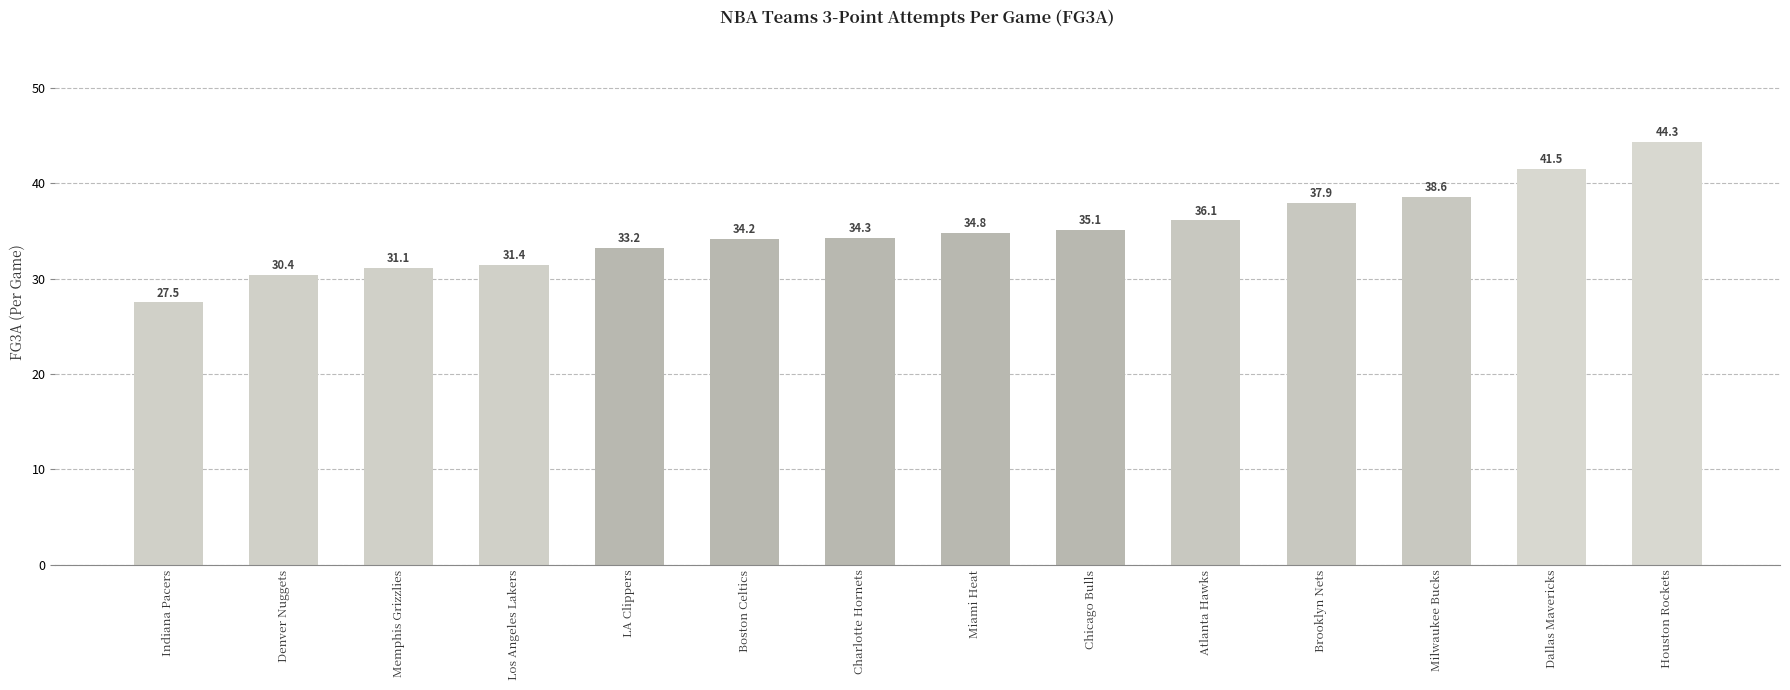

What is the average value?

35.0